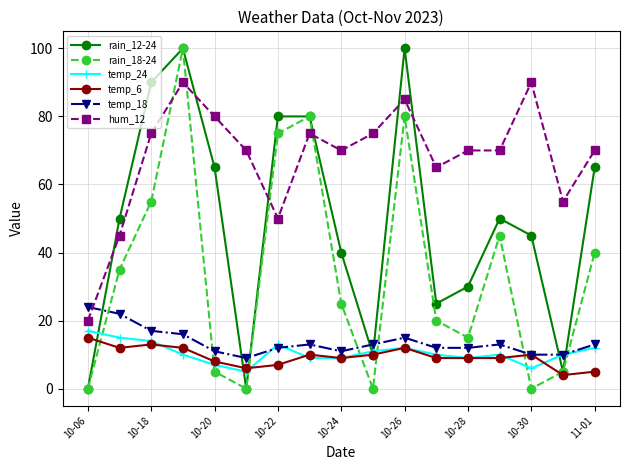

Which series ends up on top after the final intersection of hum_12 and rain_18-24?

hum_12